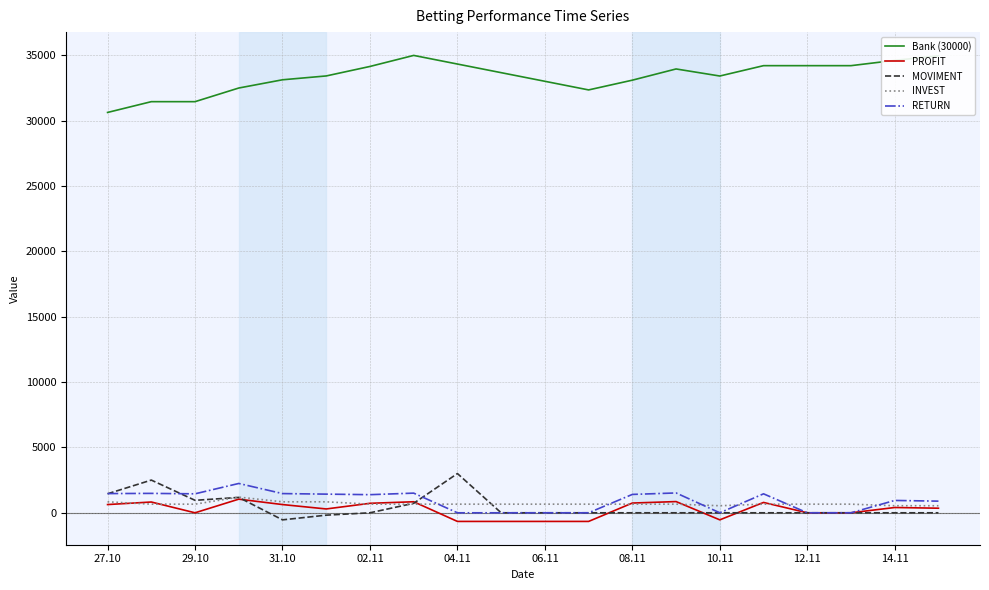

How many values in the INVEST series are below 660?

3